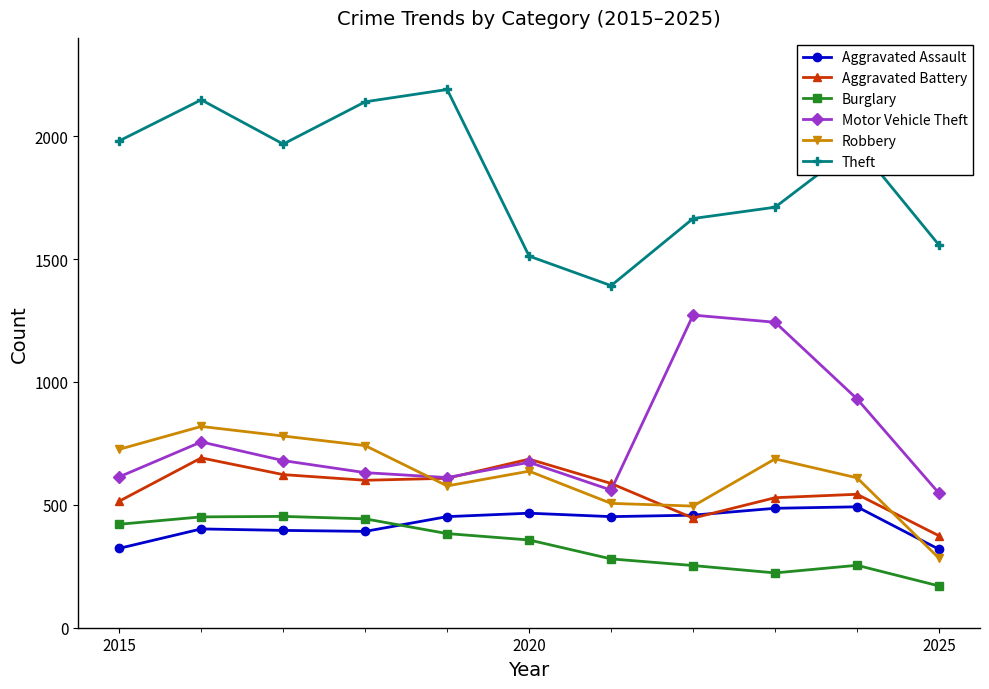

What is the maximum value shown in the chart?

2190